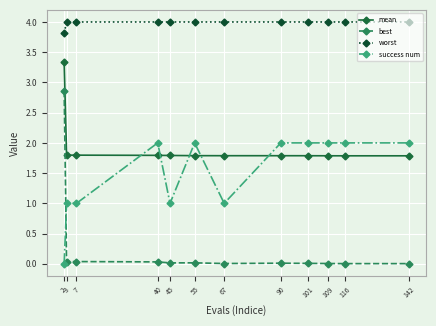

How many data points does each series have?

12